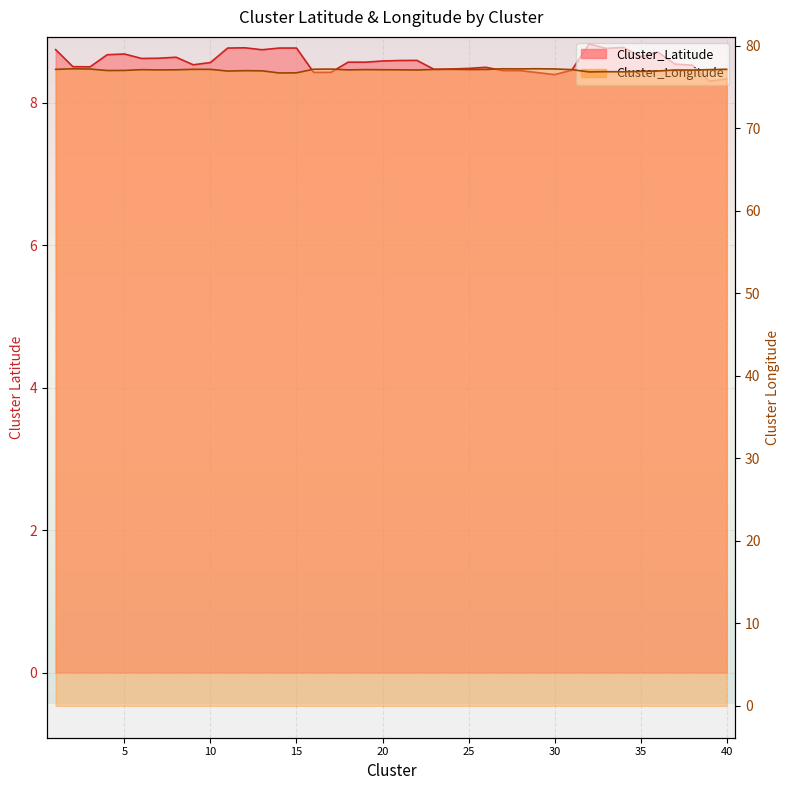

Read the Cluster_Longitude value at 35.

76.9